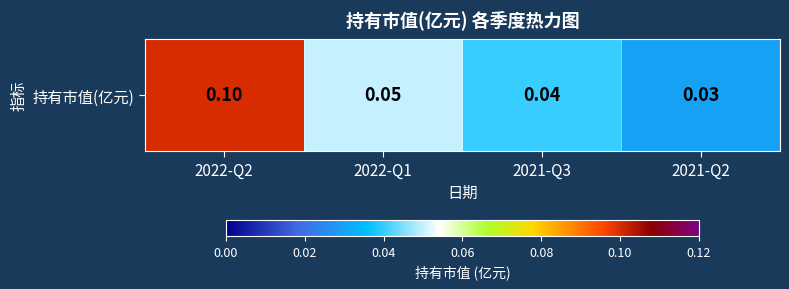

Reading left to right, what are all the values shown in this chart?

0.1	0.1	0.0	0.0